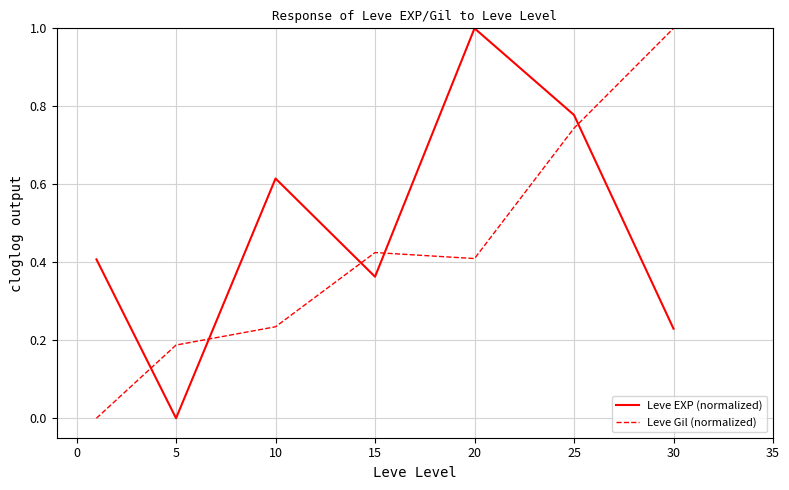

Rank the series by their average value, from lowest to highest.

Leve Gil (normalized), Leve EXP (normalized)